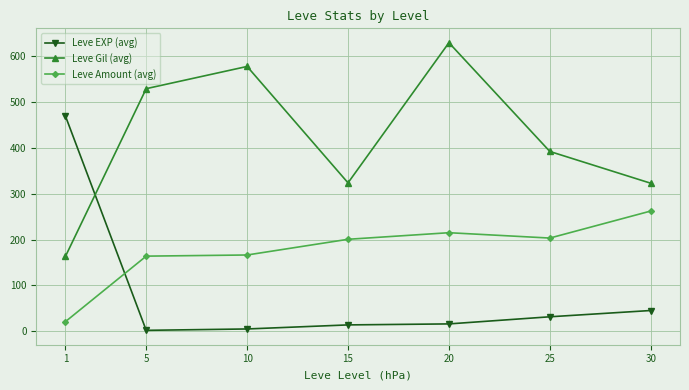

The Leve Amount (avg) series shows 319.9 at 20. True or false?

False